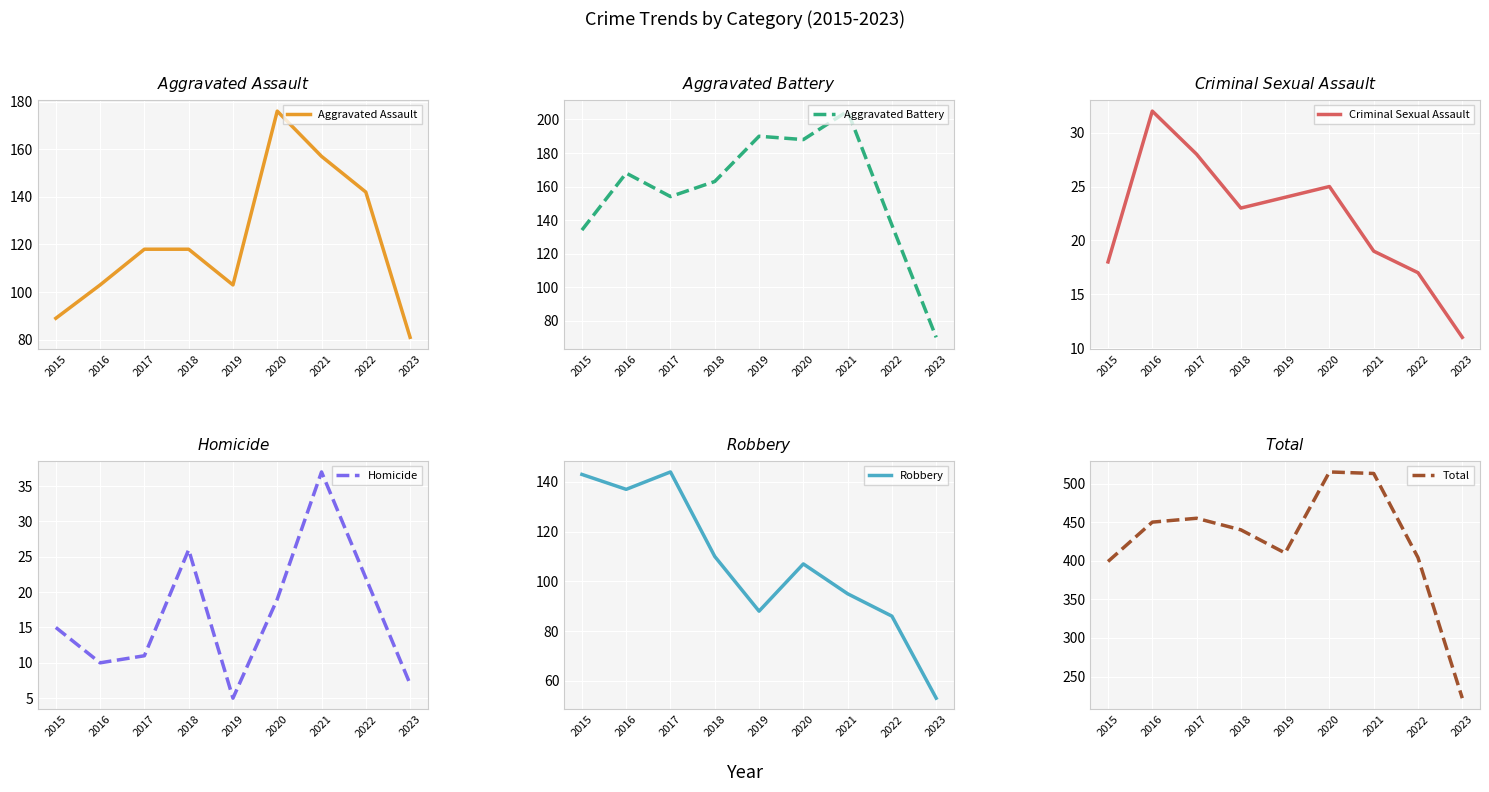

At which category is the sum across all series the highest?

2020